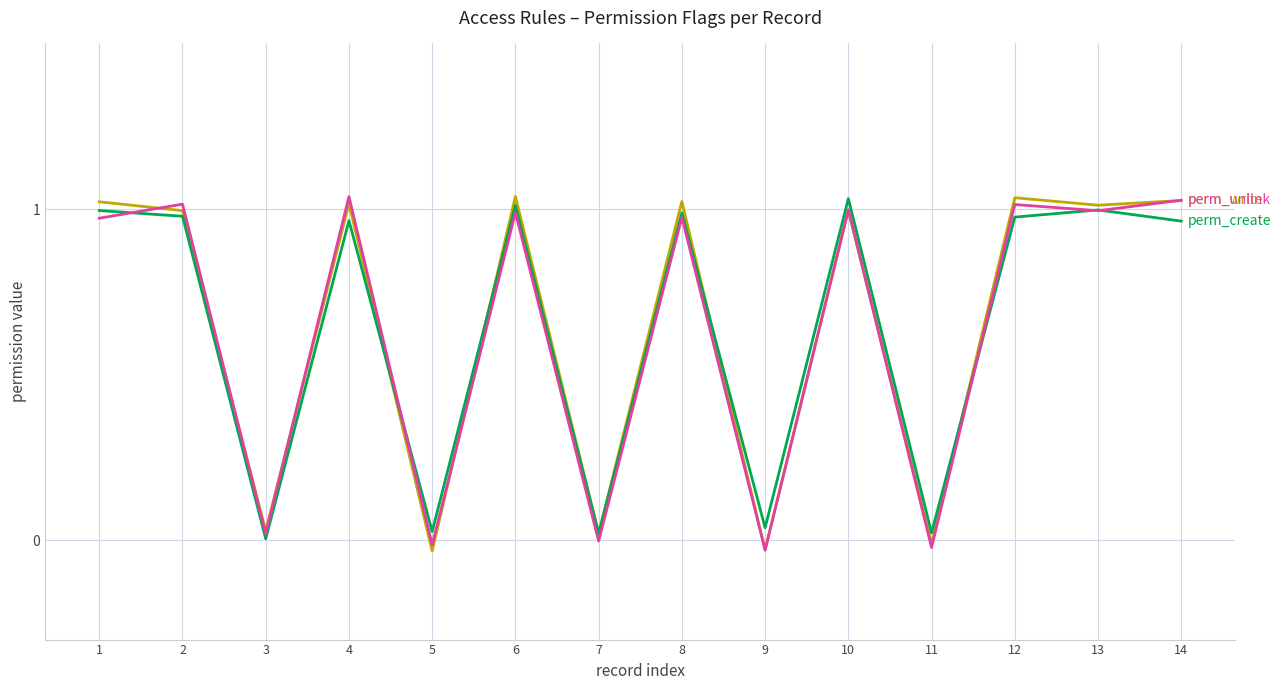

What is the total value across all series at 1?

3.0